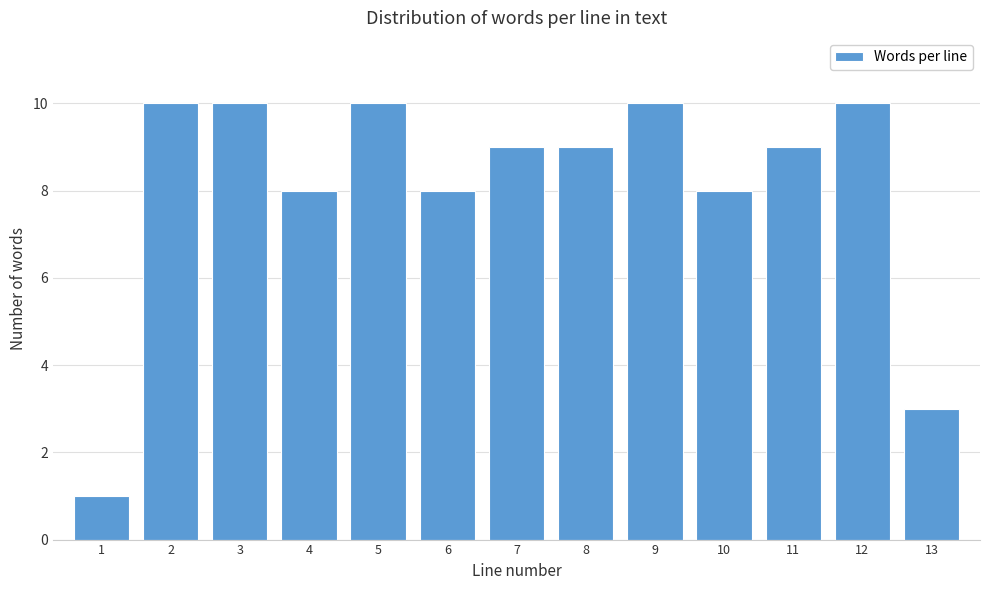

Reading right to left, what are all the values shown in this chart?

3	10	9	8	10	9	9	8	10	8	10	10	1